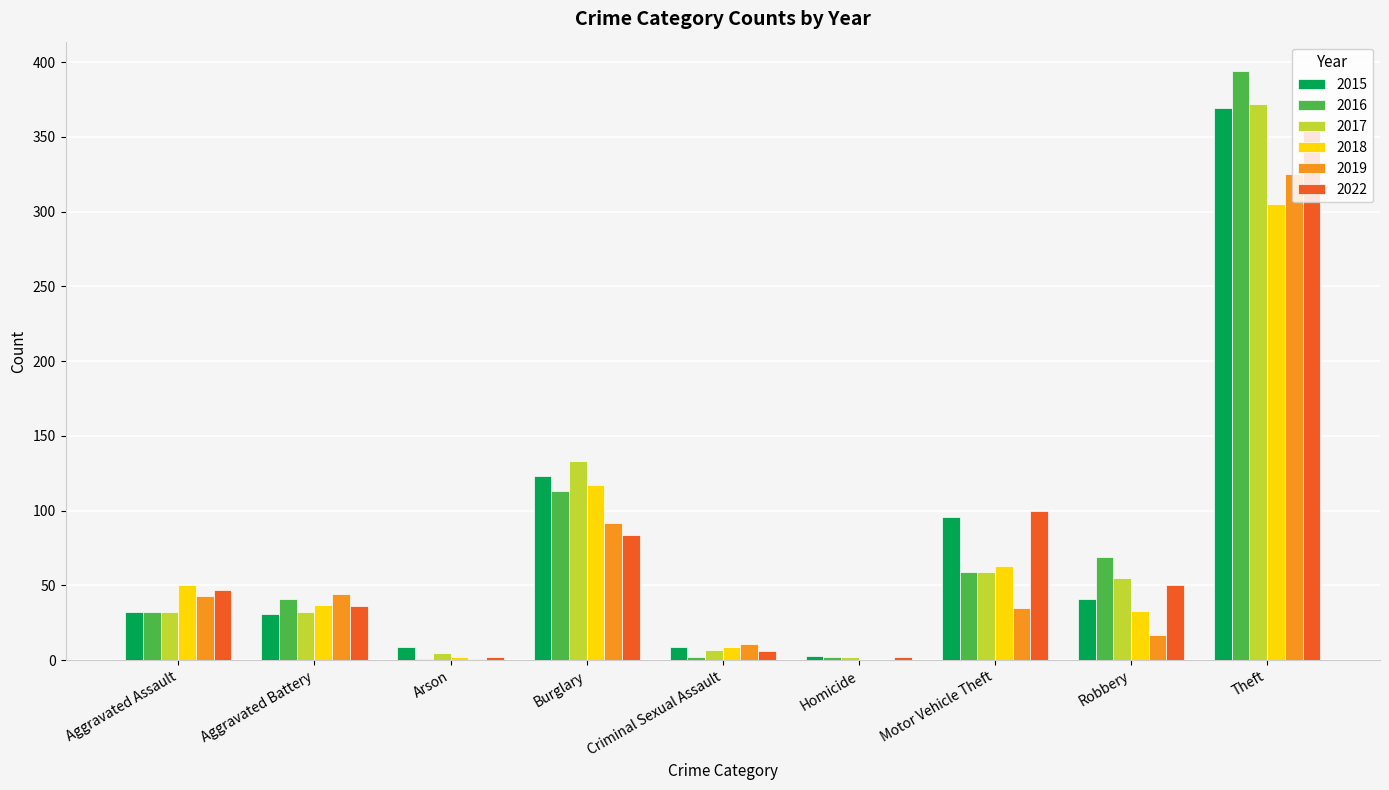

What is the highest value of the 2022 series?

360